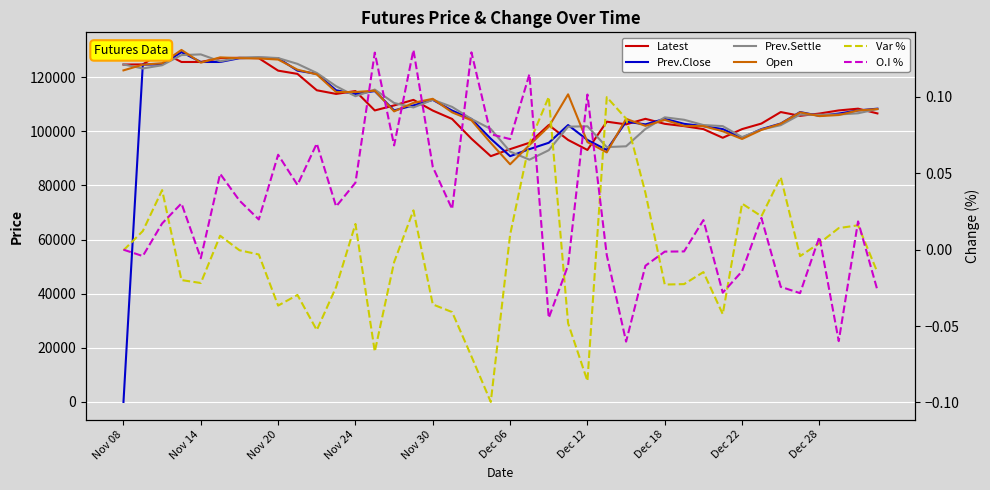

The value of Open at 38 is 30149.6. True or false?

False